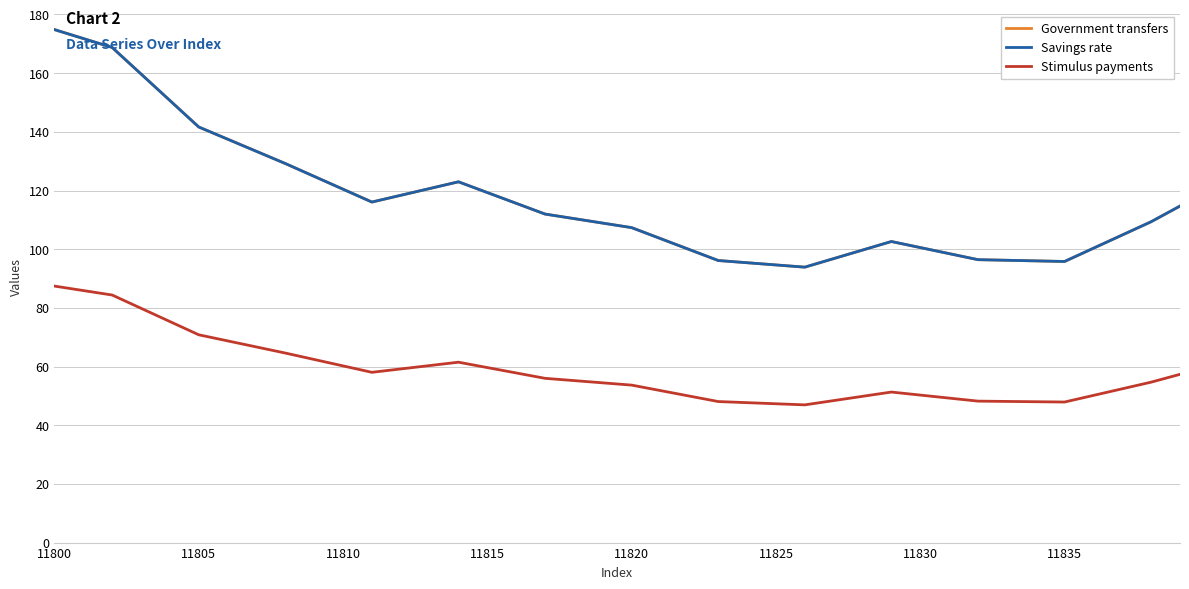

True or false: Stimulus payments and Savings rate intersect in this chart.

False